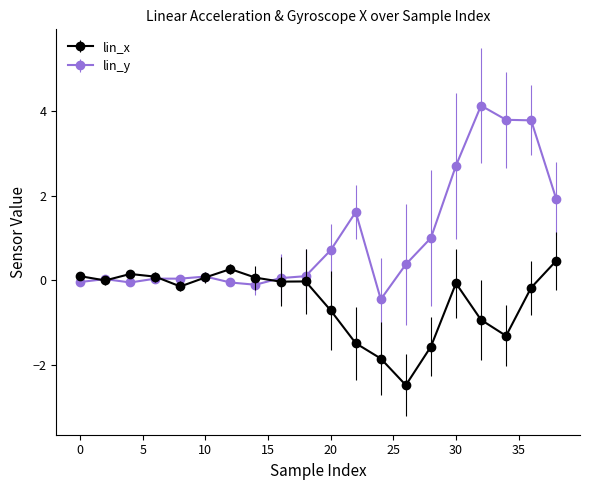

Rank the series by their average value, from lowest to highest.

lin_x, lin_y